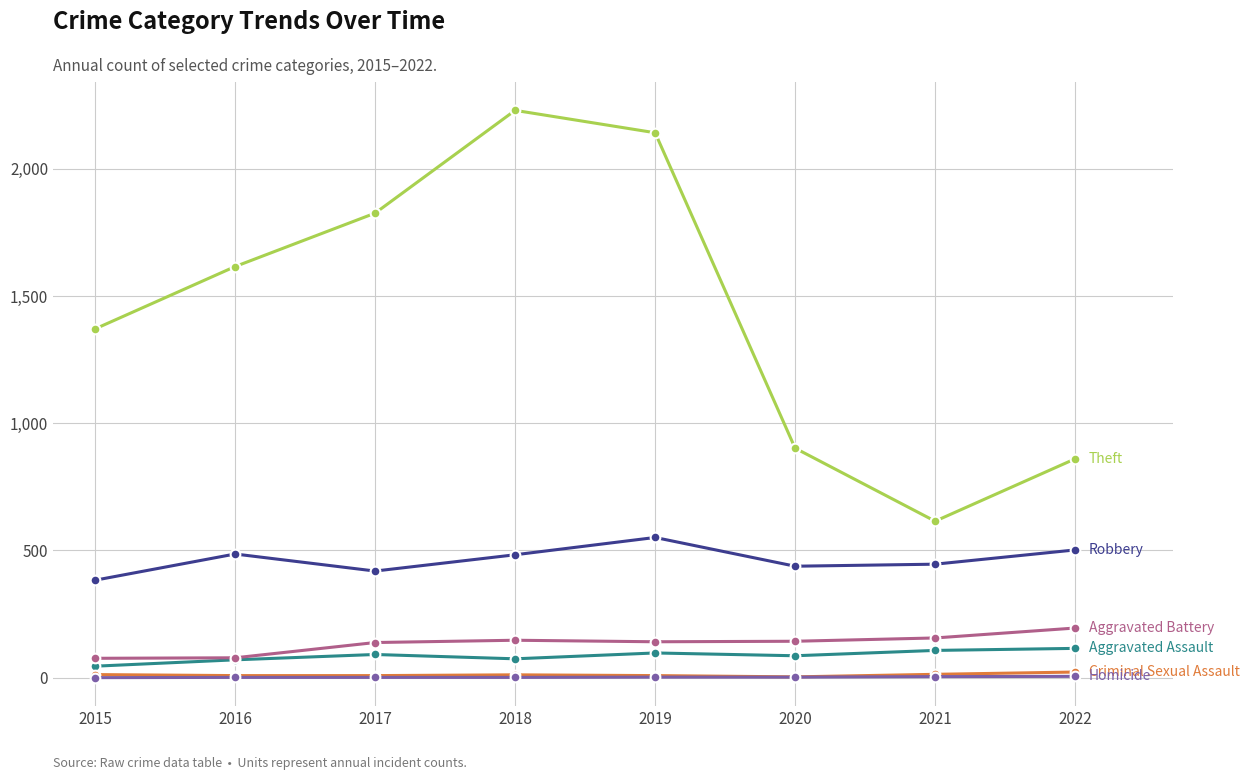

What is the greatest value displayed?

2230